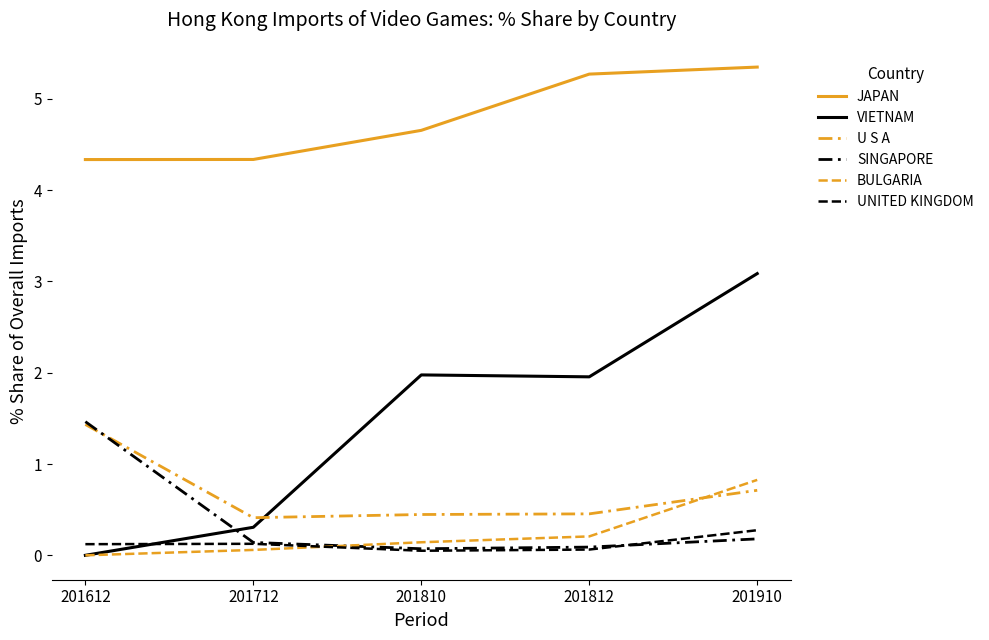

Which series has the widest spread of values?

VIETNAM